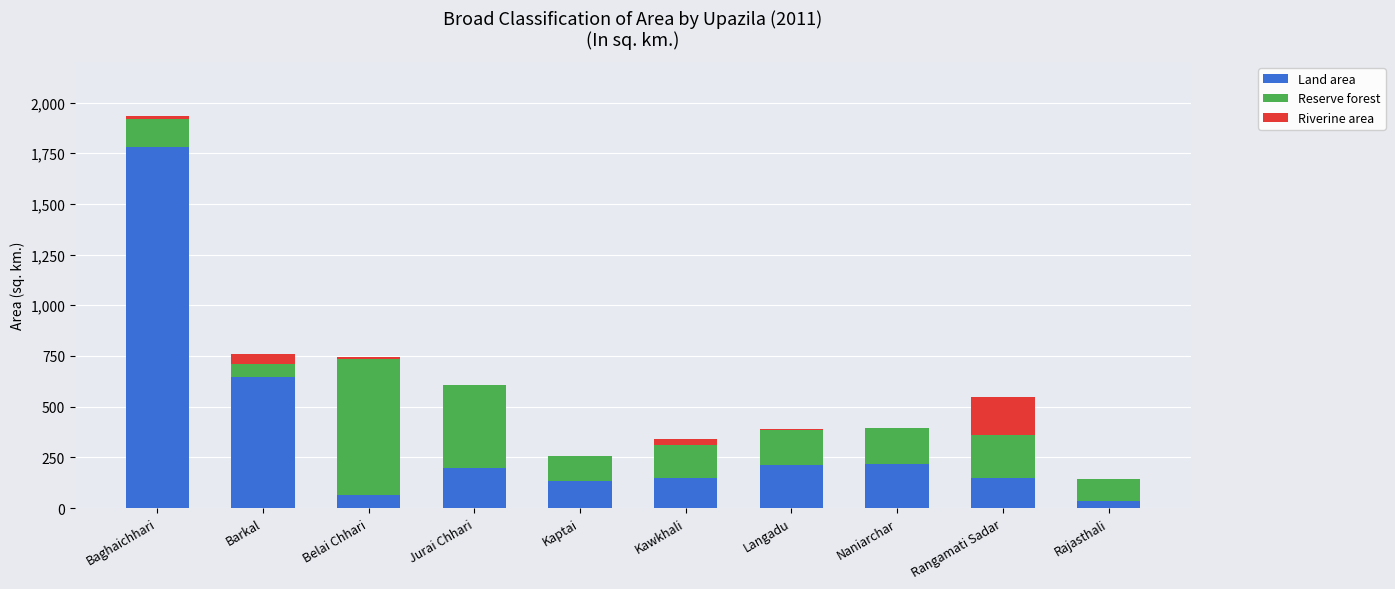

At which category is the sum across all series the highest?

Baghaichhari